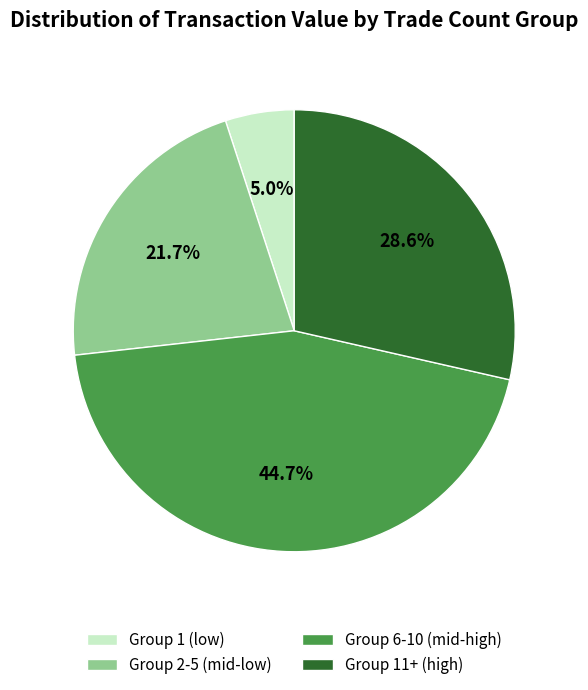

Which slice is the largest?

Group 6-10 (mid-high)